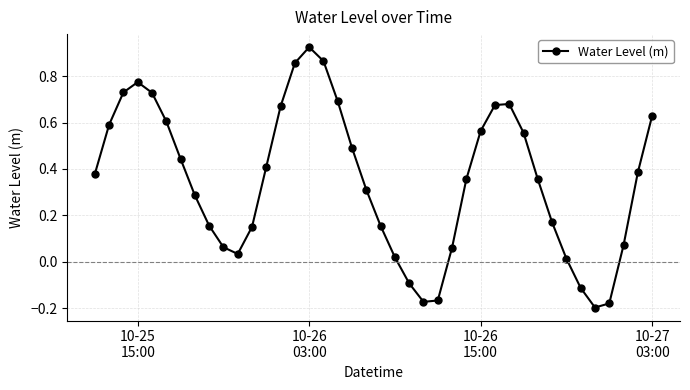

How many points are higher than both their immediate neighbors (excluding endpoints)?

3